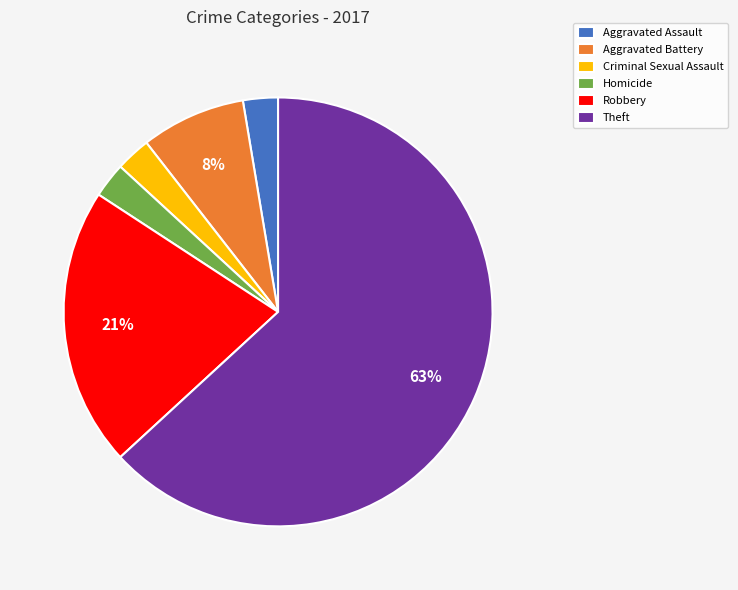

Approximately how many times larger is the value at Robbery compared to Theft?

0.3